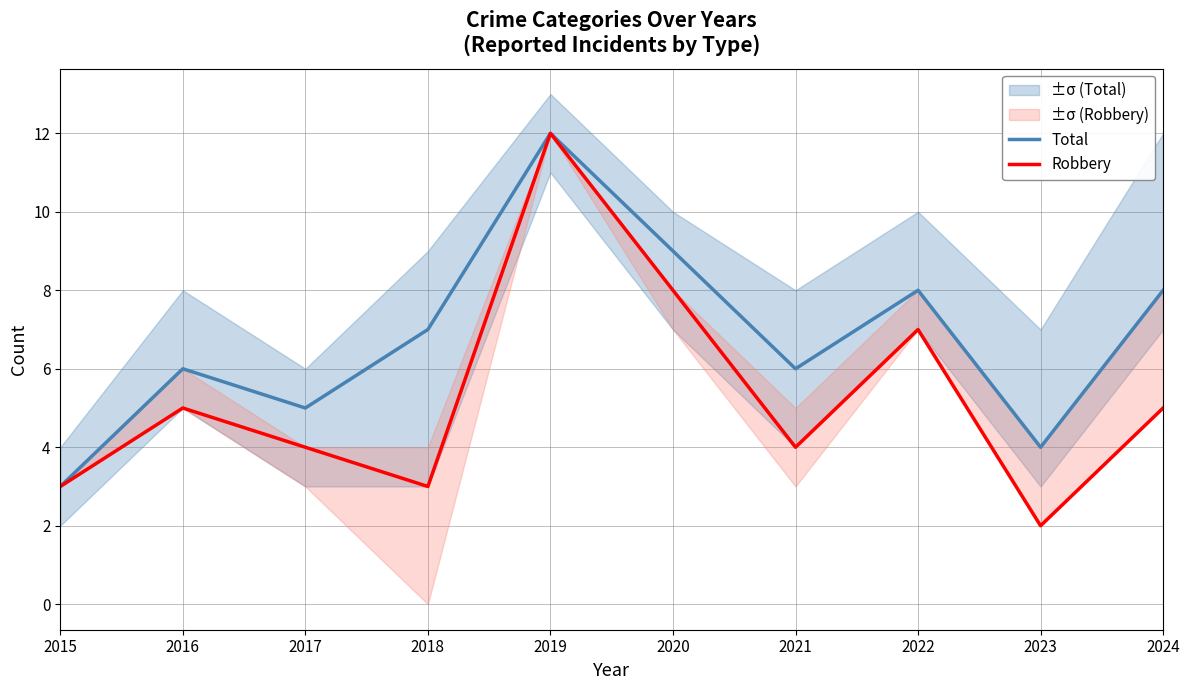

True or false: Total and Robbery intersect in this chart.

False